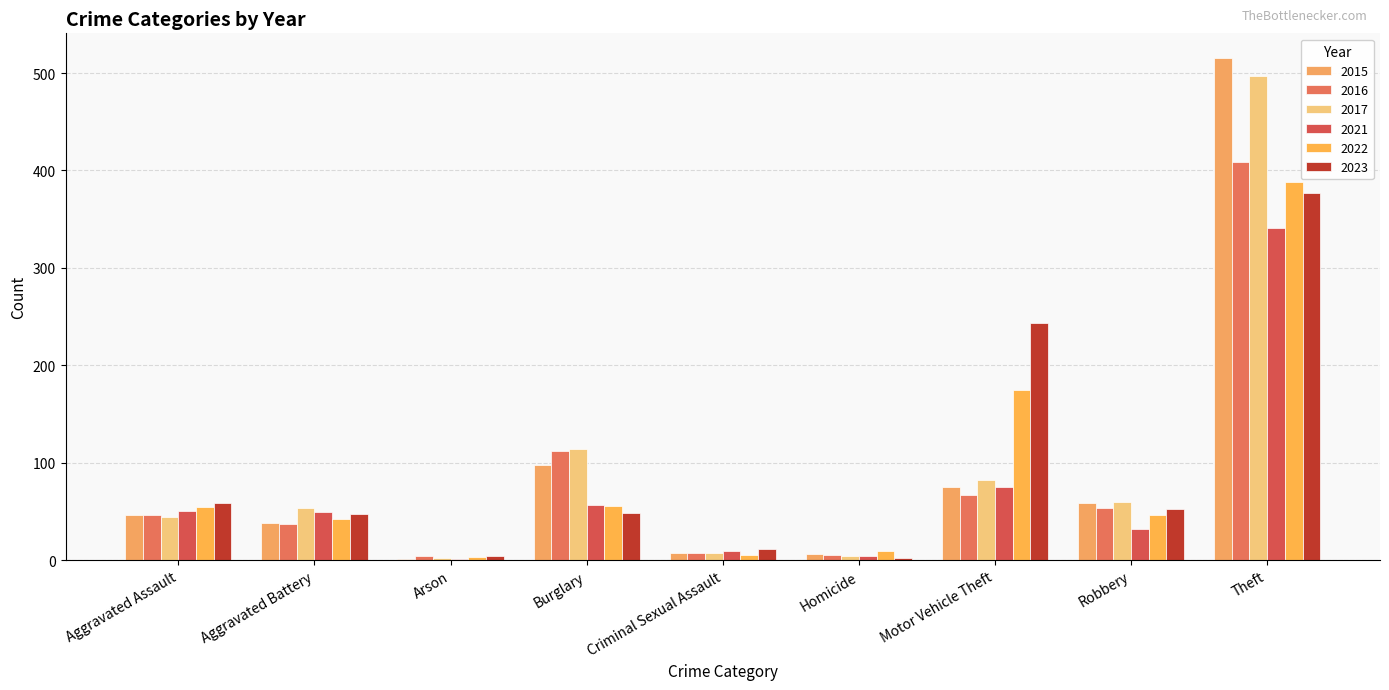

At how many categories does at least one series exceed 326?

1